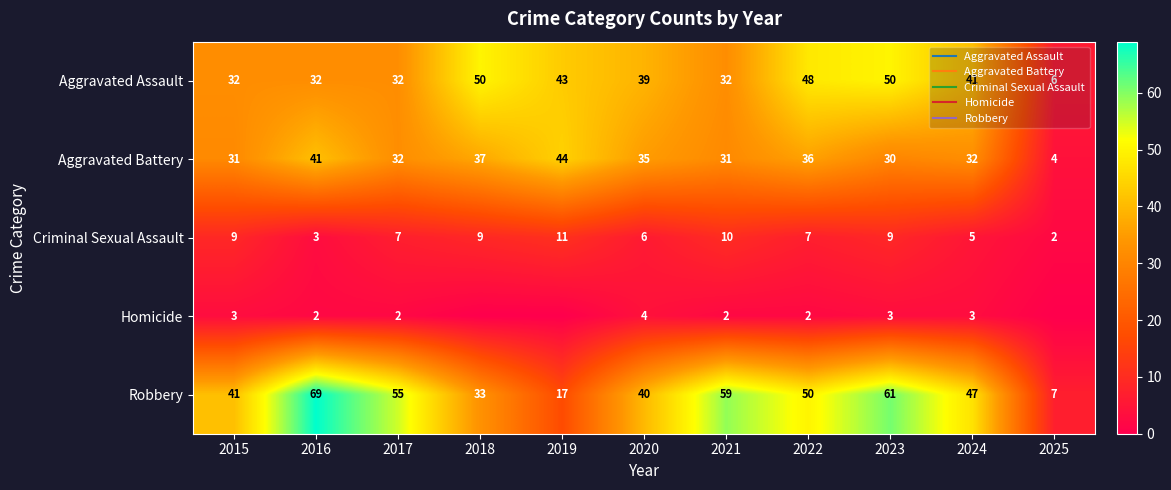

Rank the series at 2023 from lowest to highest value.

Homicide, Criminal Sexual Assault, Aggravated Battery, Aggravated Assault, Robbery